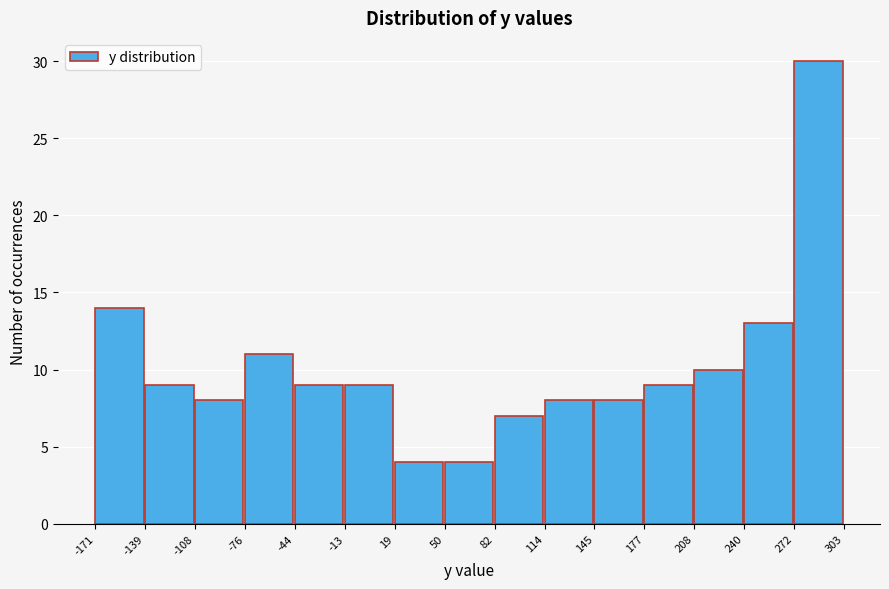

Reading left to right, list every bar in this chart as the range it spans on the x-axis followed by its height. The values are not printed on the chart, so give them approximately, as read against the axis.

-171 to -139: 14
-139 to -108: 9
-108 to -76: 8
-76 to -44: 11
-44 to -13: 9
-13 to 19: 9
19 to 50: 4
50 to 82: 4
82 to 114: 7
114 to 145: 8
145 to 177: 8
177 to 208: 9
208 to 240: 10
240 to 272: 13
272 to 303: 30